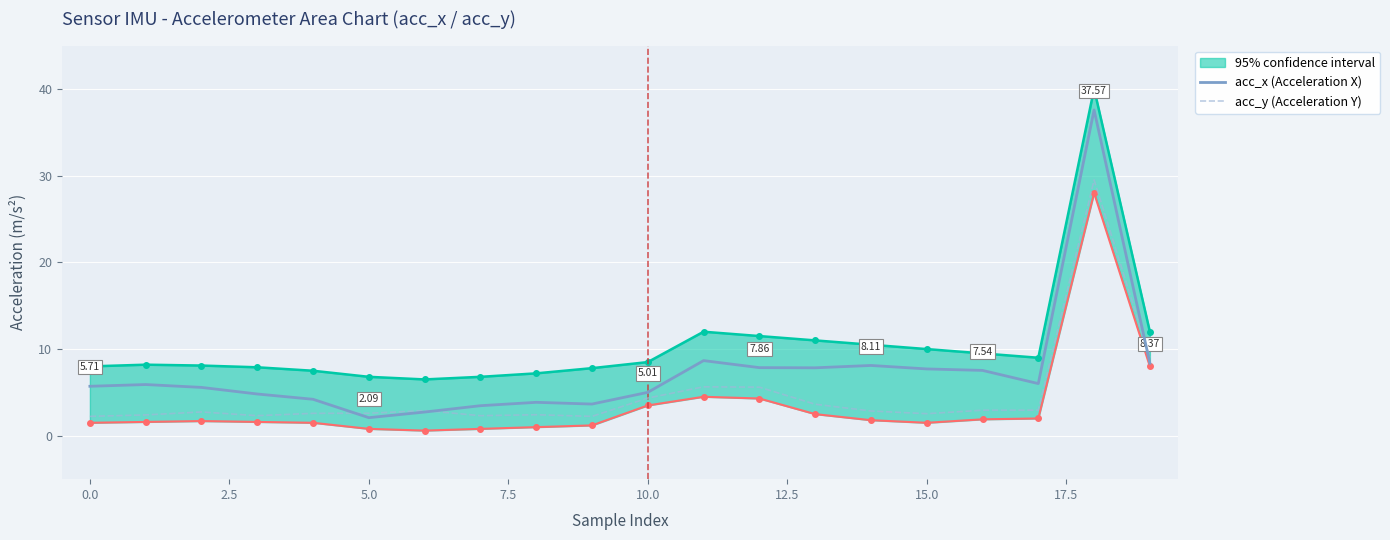

Reading left to right, list all the values displayed in this chart.

acc_x (Acceleration X): 5.7	5.9	5.6	4.8	4.2	2.1	2.7	3.5	3.9	3.7	5.0	8.7	7.9	7.8	8.1	7.7	7.5	6.0	37.6	8.4
acc_y (Acceleration Y): 2.2	2.4	2.8	2.3	2.6	2.6	2.9	2.3	2.4	2.2	4.3	5.7	5.6	3.6	2.9	2.5	3.0	3.0	29.5	9.0